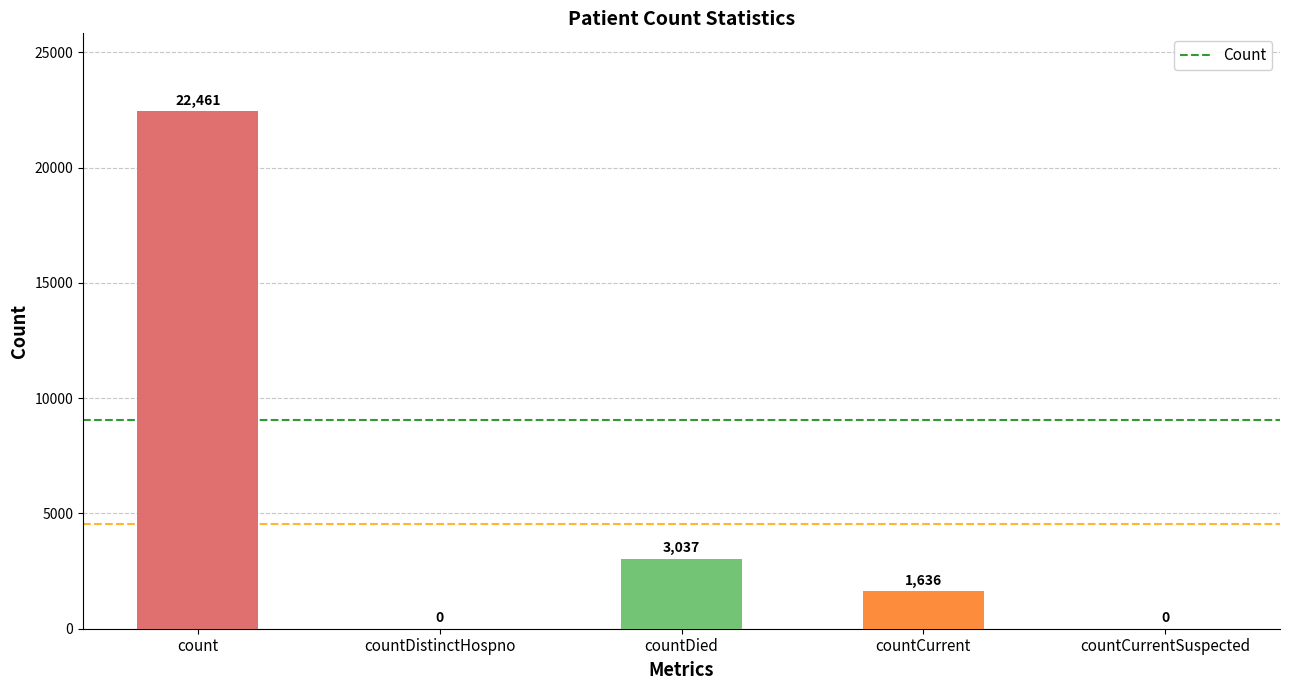

At which label does the data first exceed 1636?

count